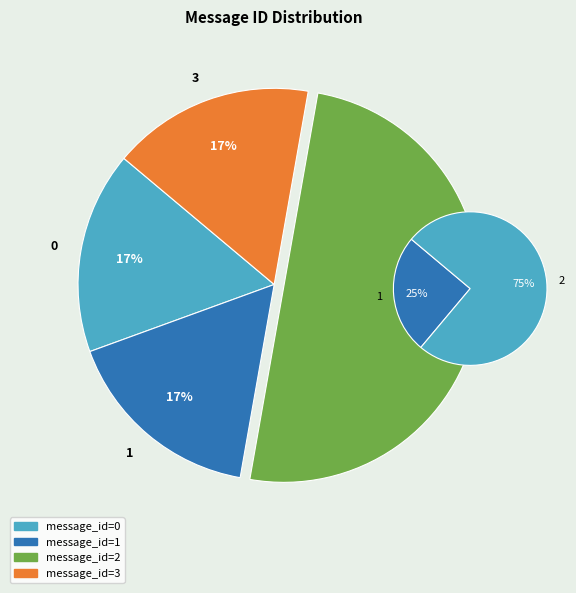

What percentage is the 3 slice, to the nearest percent?

17%